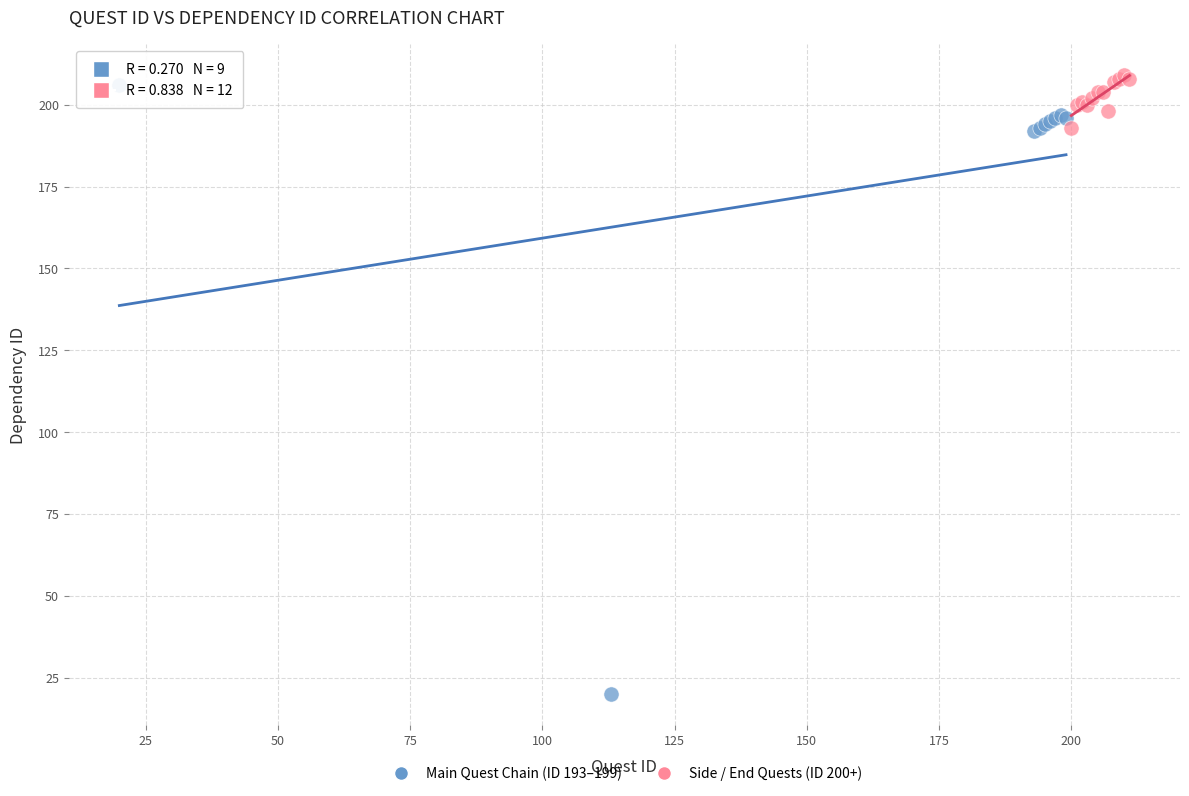

Which series has the widest spread of Y values?

Main Quest Chain (ID 193–199)